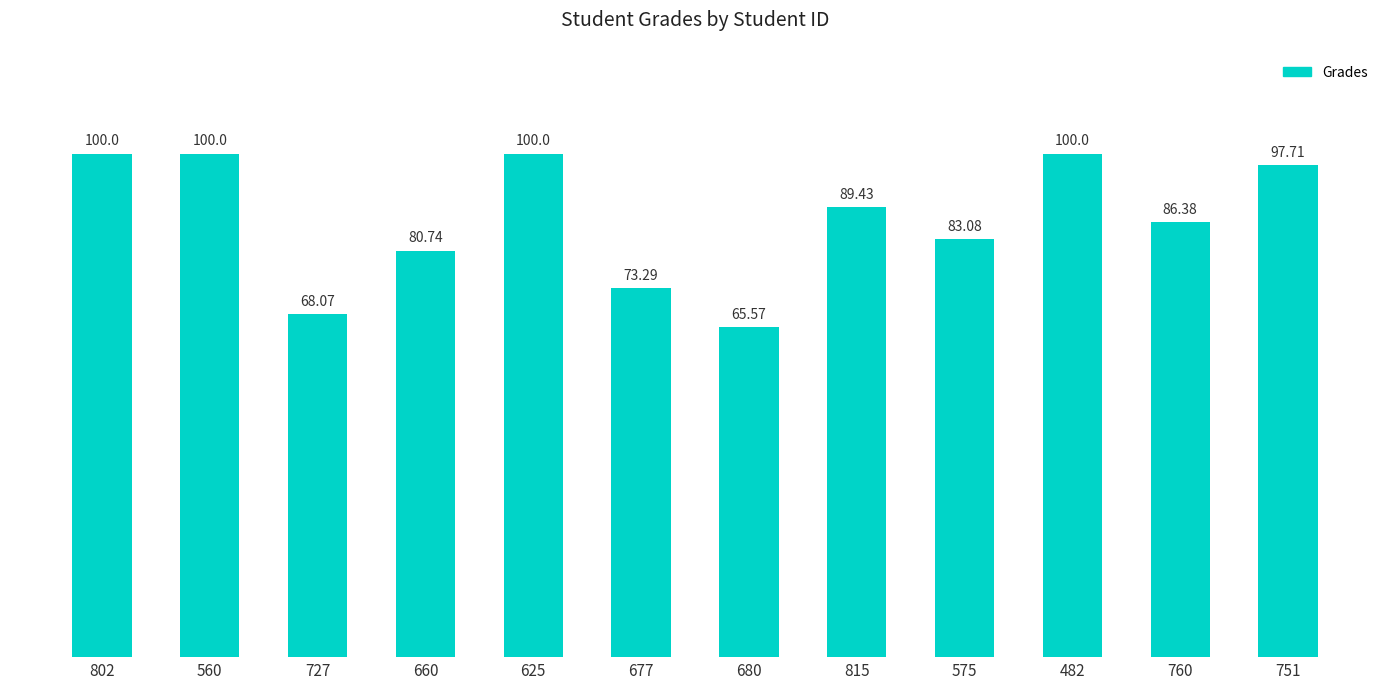

What is the change in value from 560 to 760?

-13.6